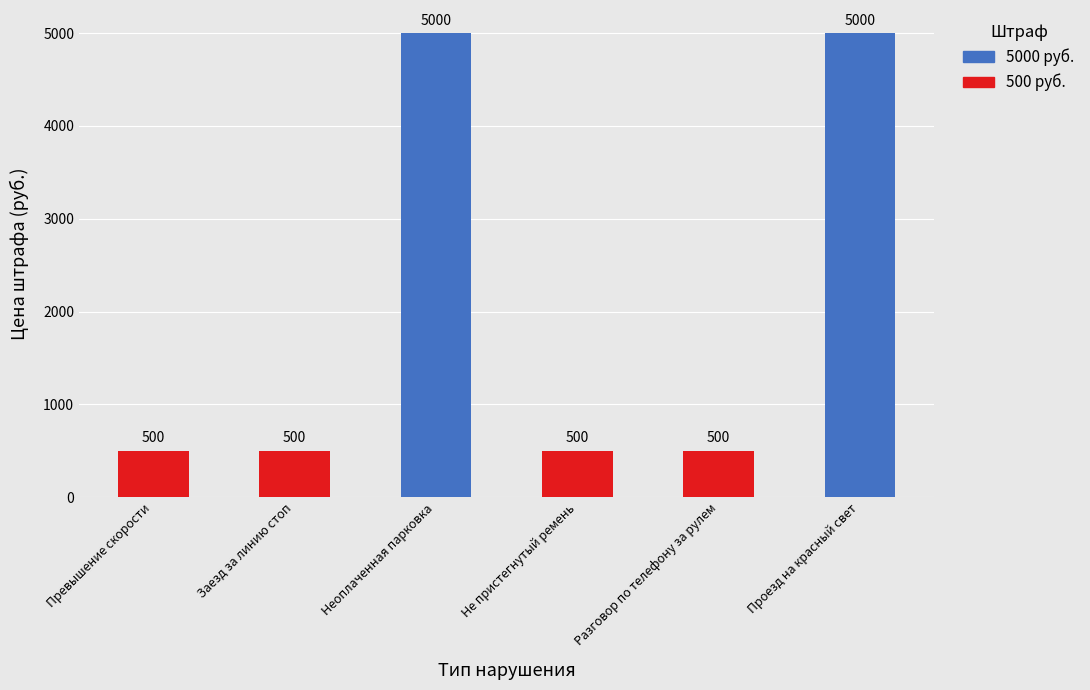

What is the greatest value displayed?

5000